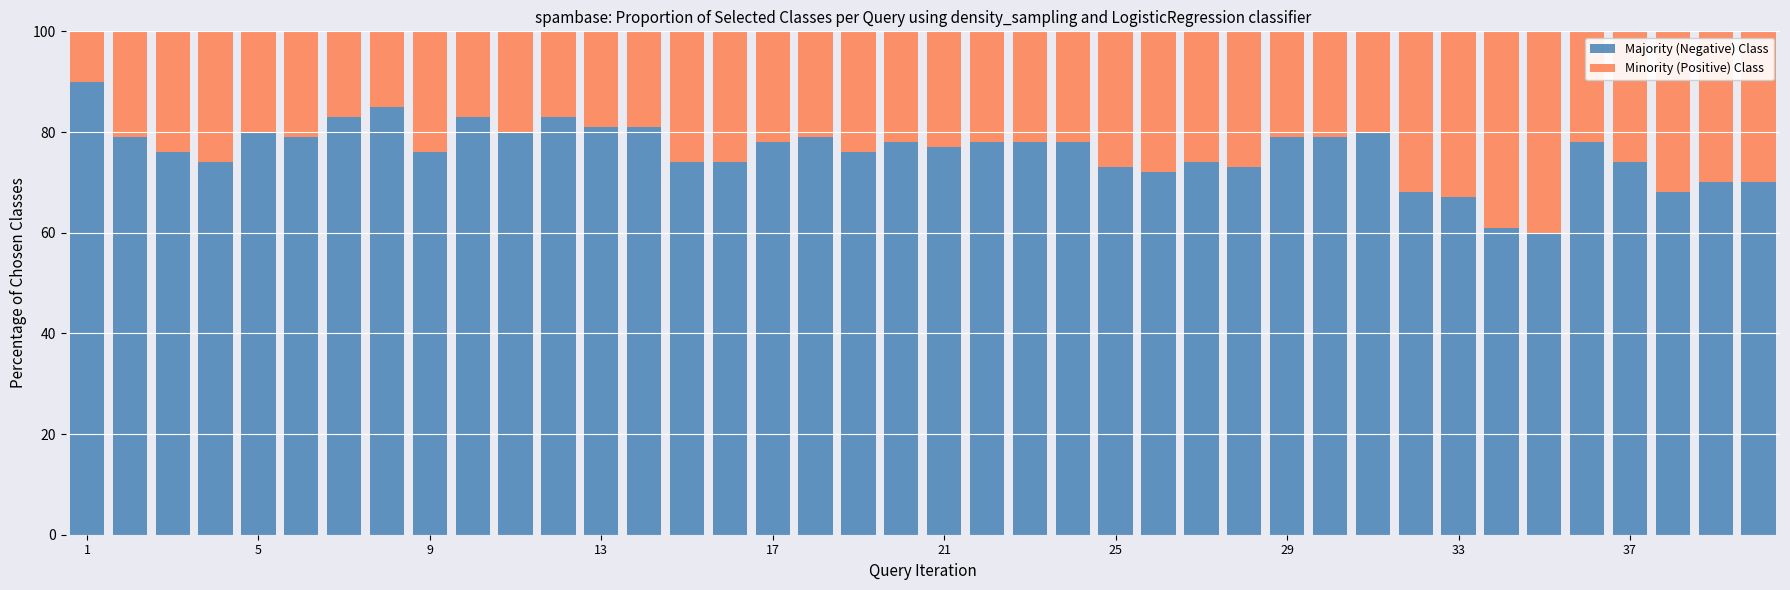

What is the difference between the second highest and second lowest values in the Majority (Negative) Class series?

24